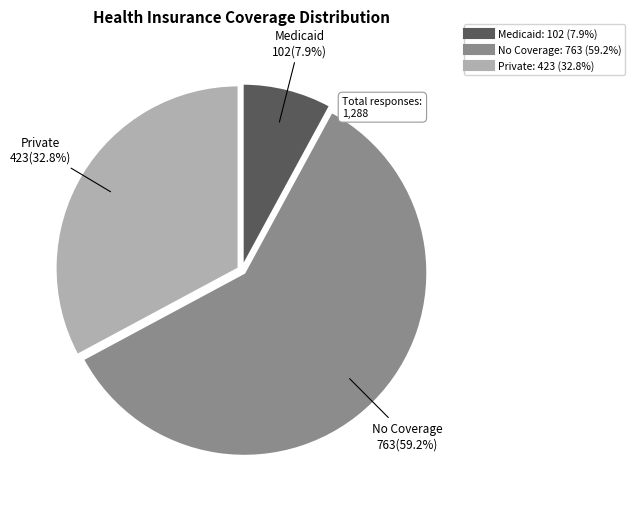

What is the smallest slice in the pie chart?

Medicaid